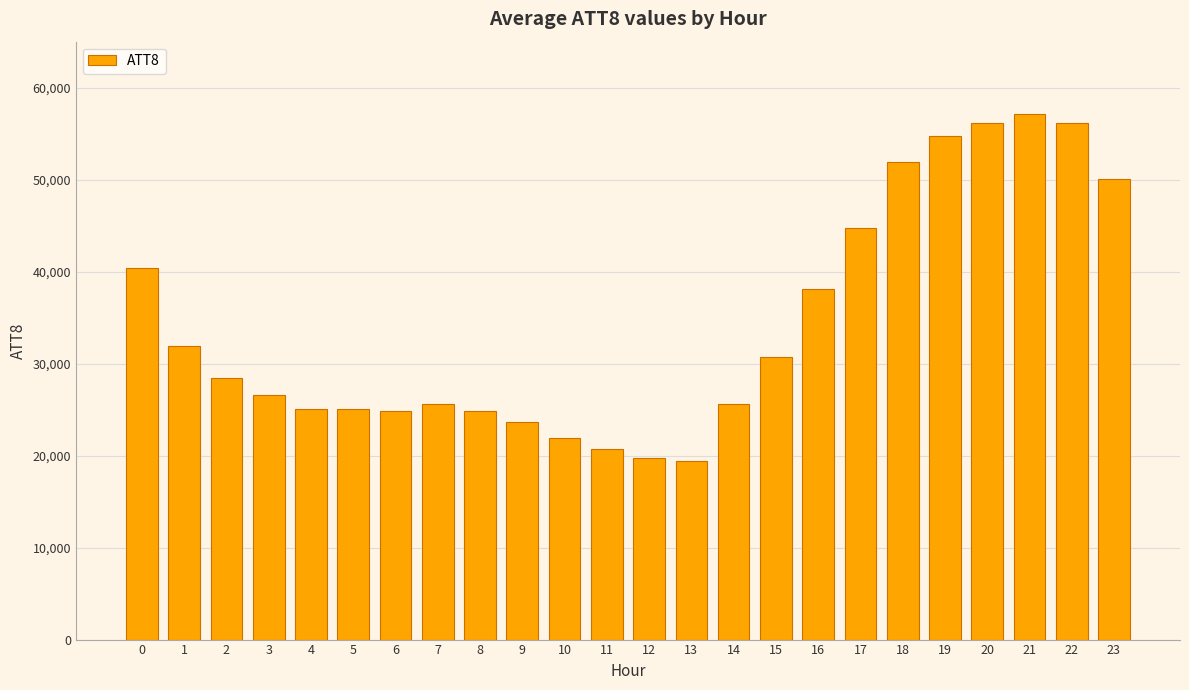

What is the maximum value shown in the chart?

57100